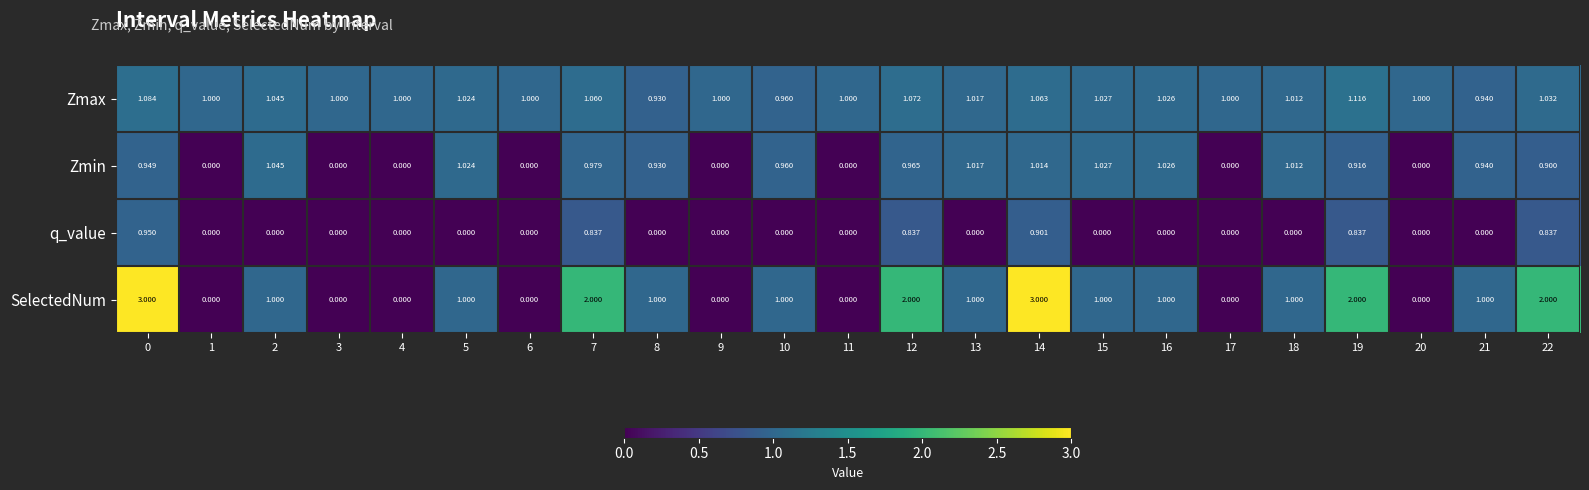

What is the total value across all series at 7?

4.9